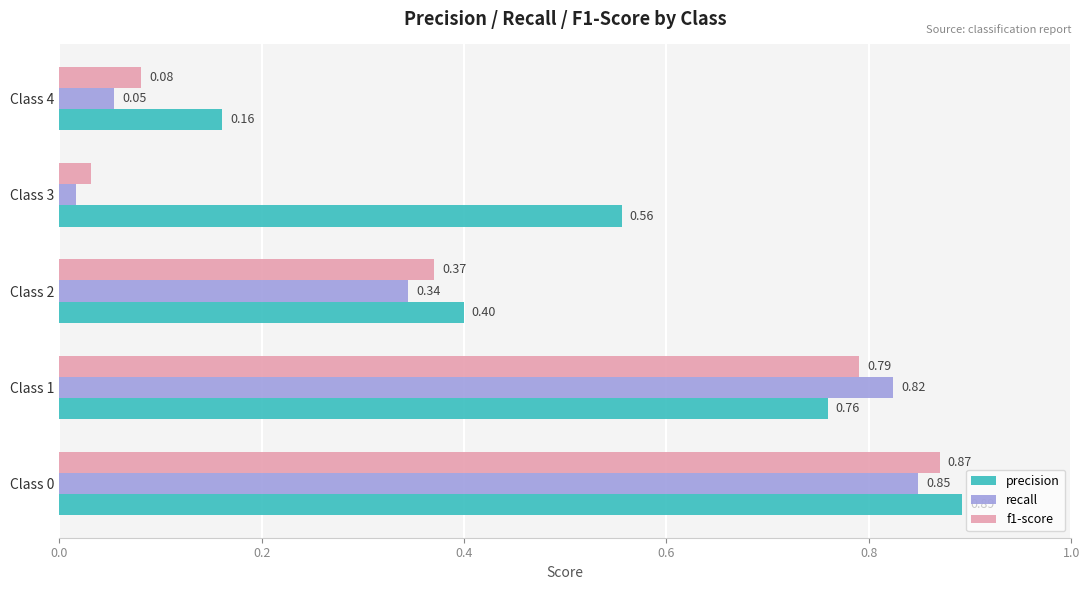

What is the sum of all precision values?

2.8